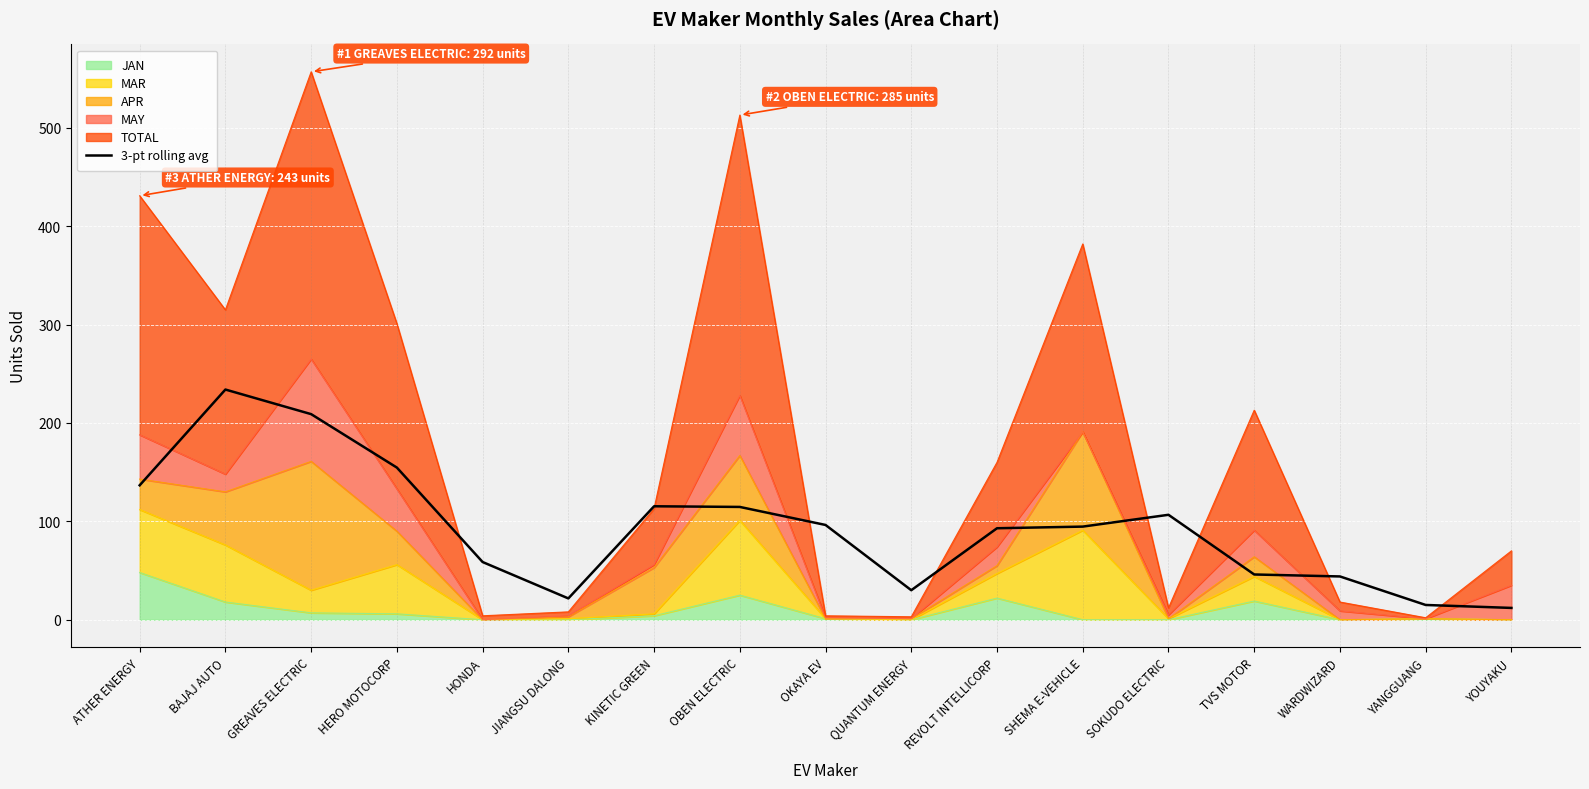

How many lines are shown in the chart?

1